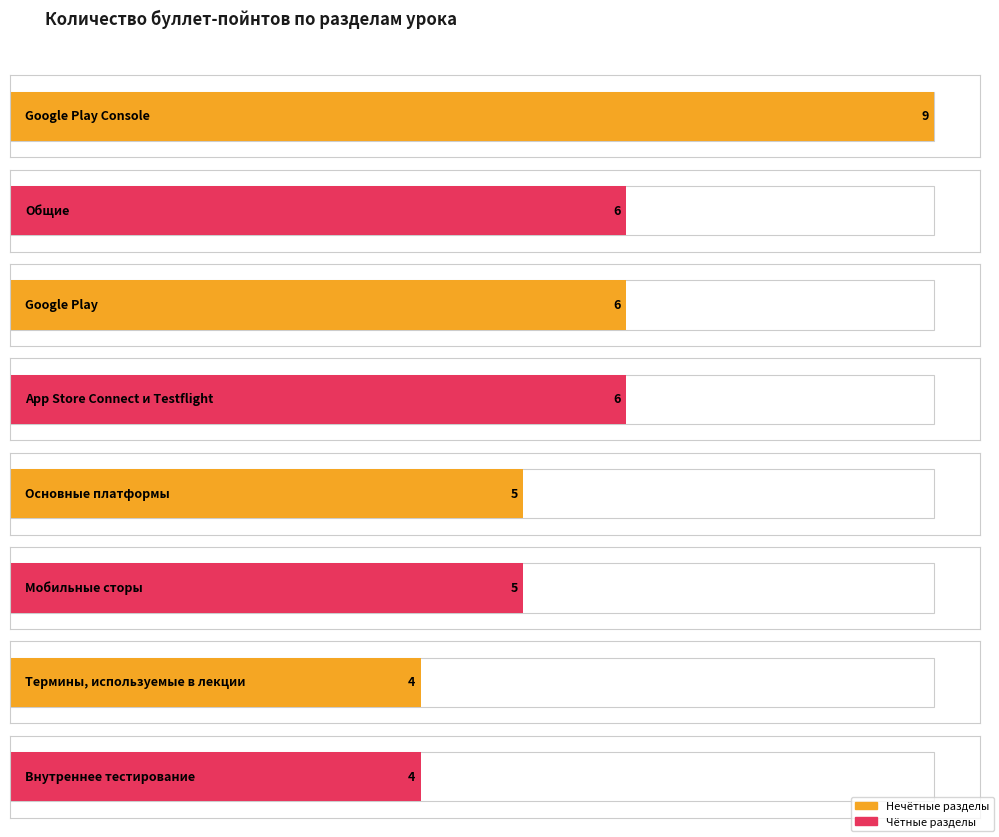

The chart shows a value of 1 at Получение фидбэка. True or false?

False